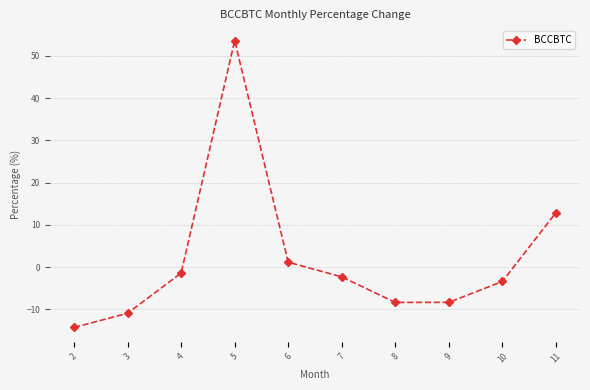

How many lines are shown in the chart?

1